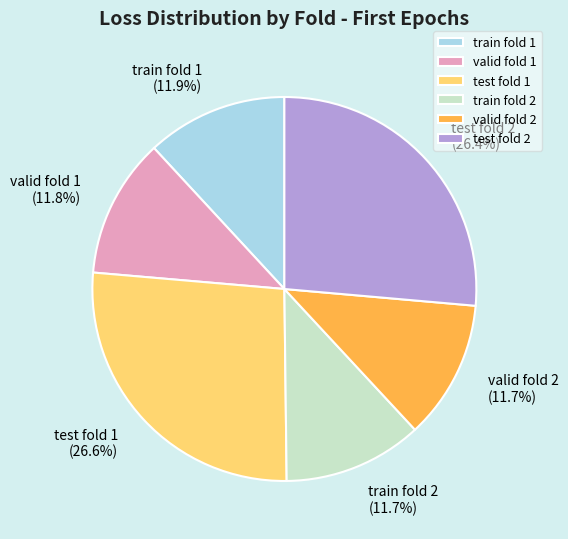

What is the total percentage of valid fold 1 and valid fold 2?

23.5%